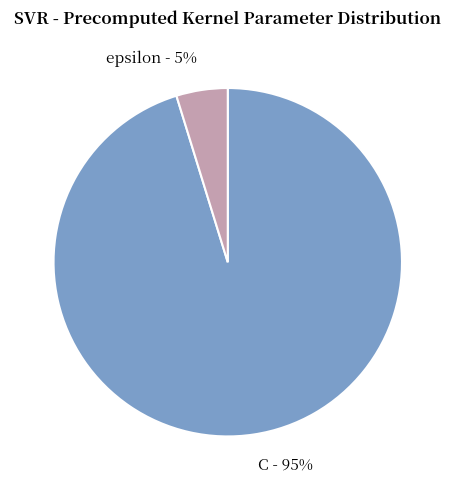

Which category has the smallest portion of the pie?

epsilon